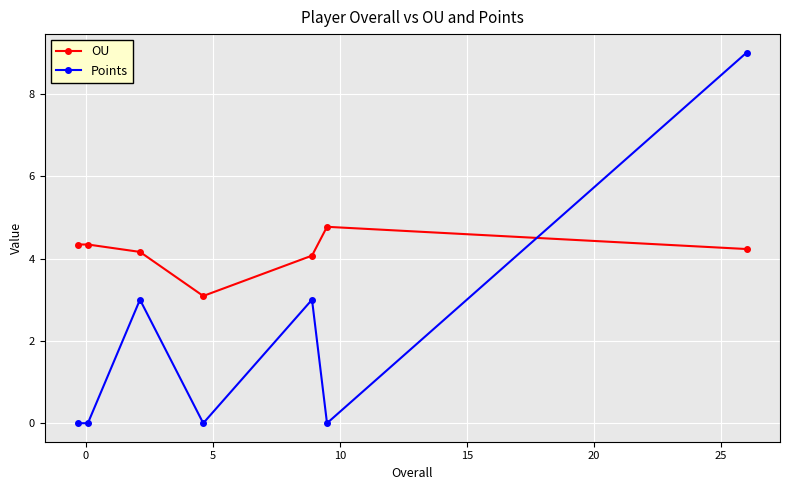

What is the value of the Points point at the 5th from the left?

3.0